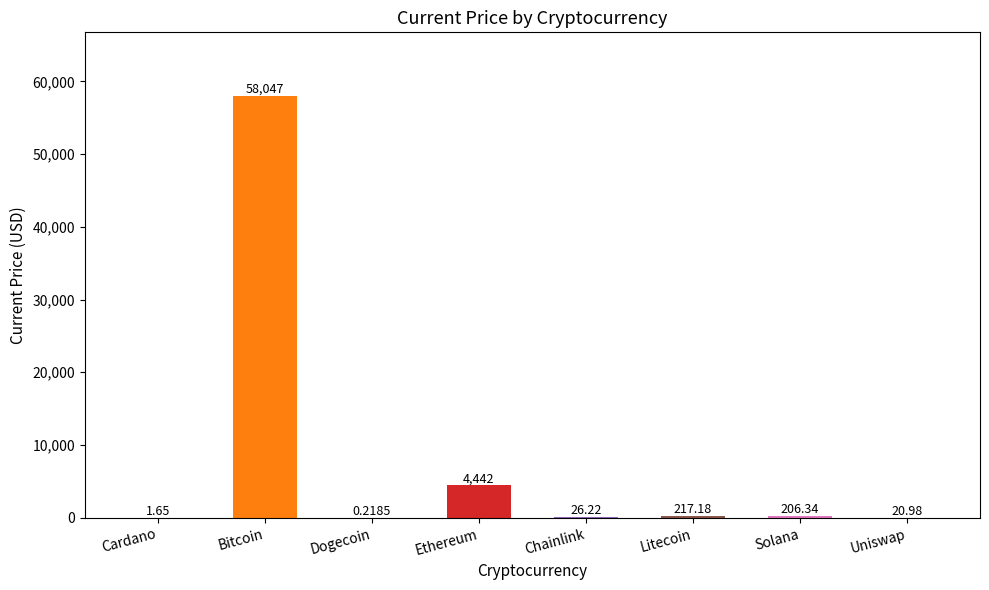

Where does the data first go above 206?

Bitcoin